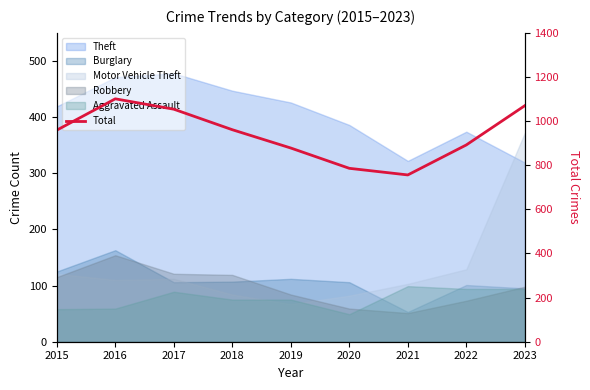

Reading right to left, transcribe all the data shown in this chart.

1070	892	756	786	878	961	1054	1101	959